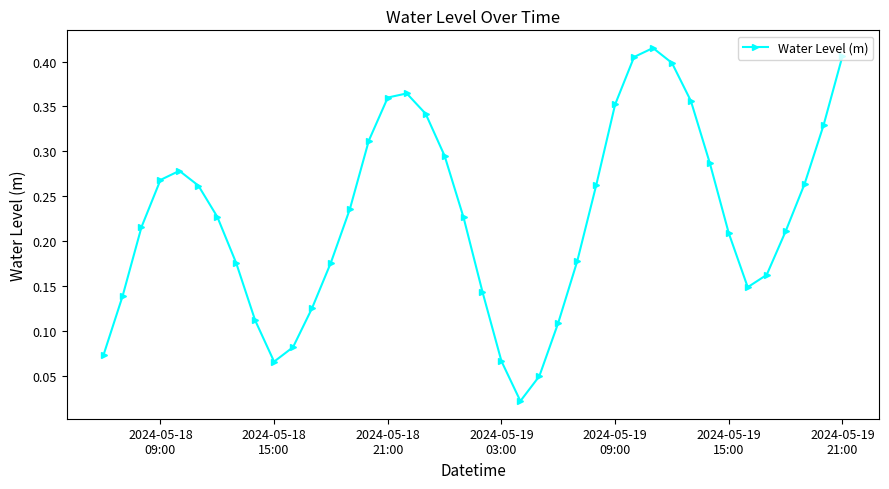

What is the sum of all values?

9.1